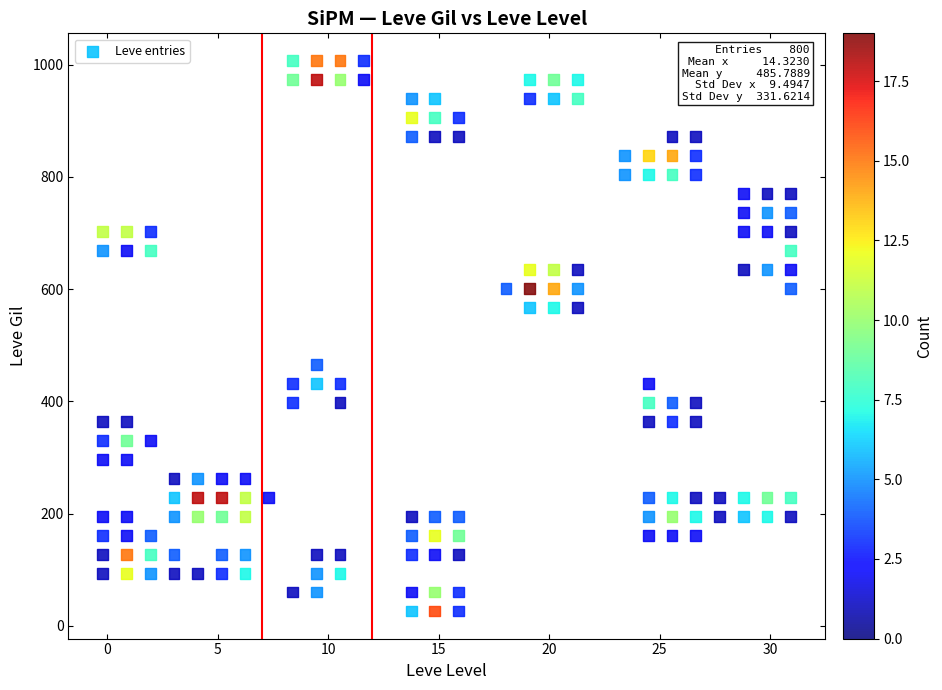

What is the range of X values (max minus min)?

31.1